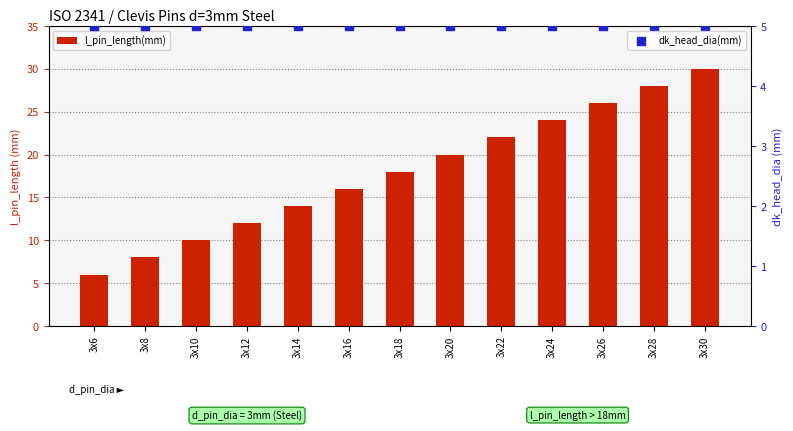

Which series has the largest Y range (max minus min)?

l_pin_length(mm)